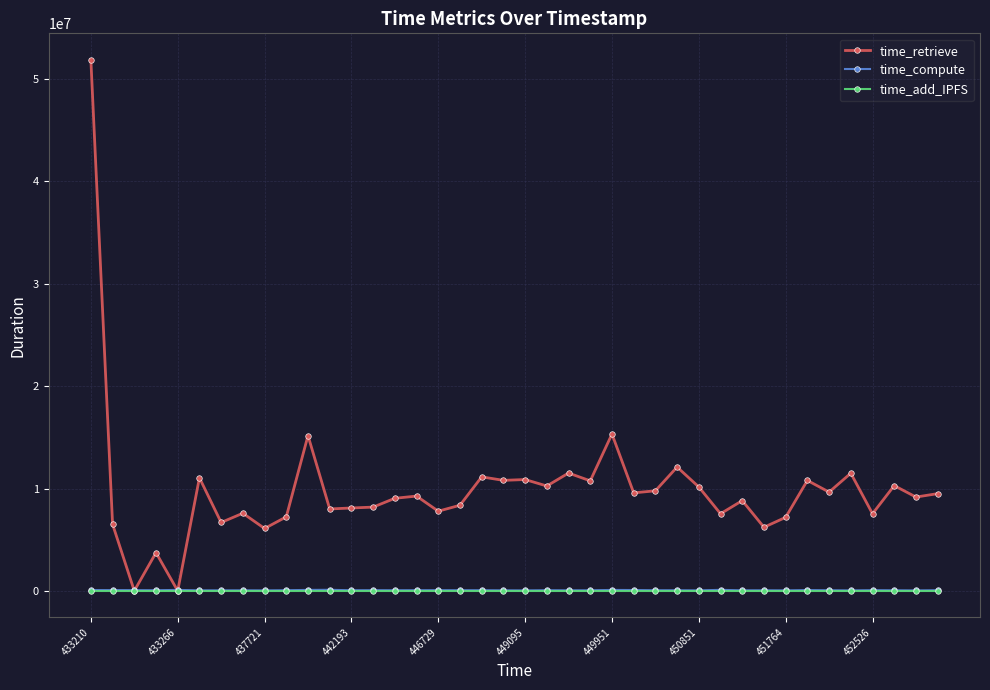

How many lines are shown in the chart?

3